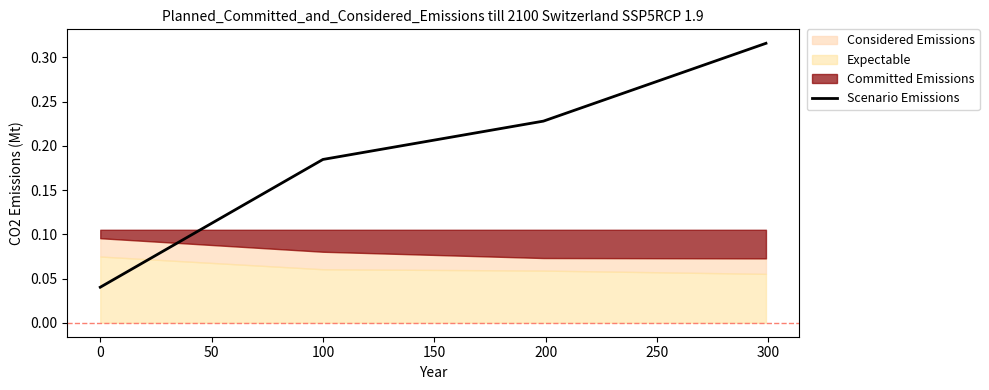

What is the difference between the maximum and minimum values?

0.3